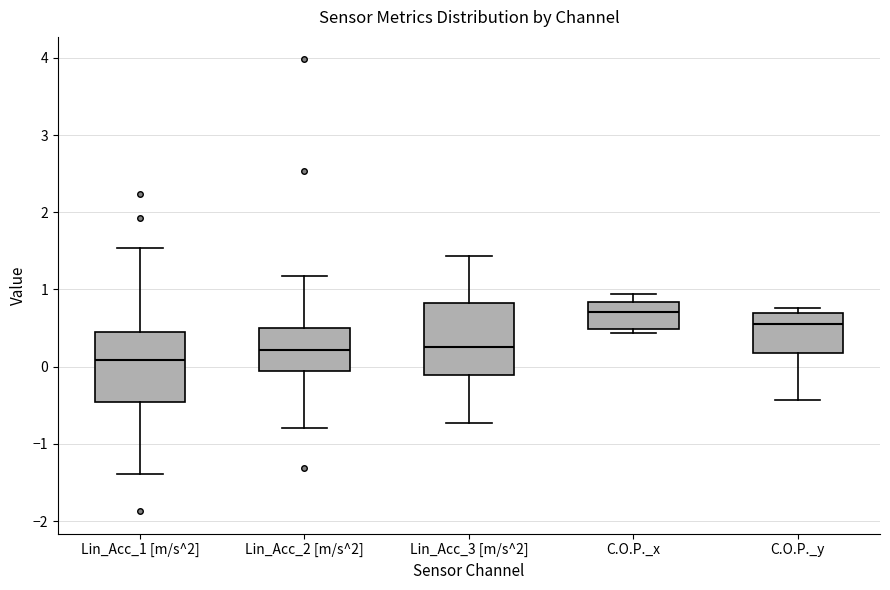

Reading left to right, read every box against the y-axis: the position of its median line, the range the box covers, and the ends of its whiskers. The values are not printed on the chart, so give them approximately, as read against the axis.

Lin_Acc_1 [m/s^2]: median 0.1, box -0.5 to 0.5, whiskers -1.4 to 1.5
Lin_Acc_2 [m/s^2]: median 0.2, box 0.0 to 0.5, whiskers -0.8 to 1.2
Lin_Acc_3 [m/s^2]: median 0.3, box -0.1 to 0.8, whiskers -0.7 to 1.4
C.O.P._x: median 0.7, box 0.5 to 0.8, whiskers 0.4 to 0.9
C.O.P._y: median 0.6, box 0.2 to 0.7, whiskers -0.4 to 0.8